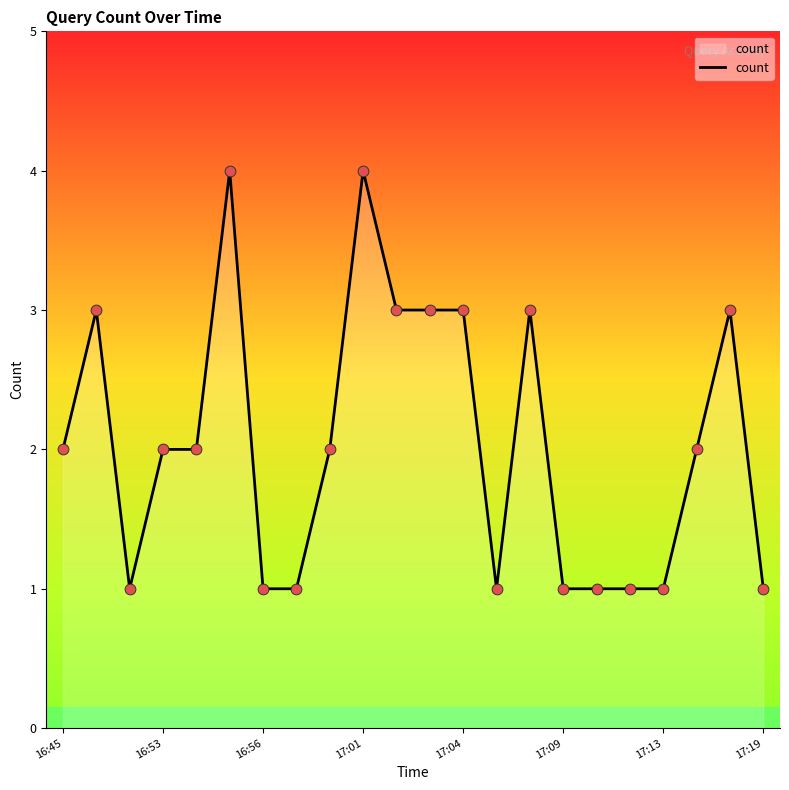

What is the greatest value displayed?

4